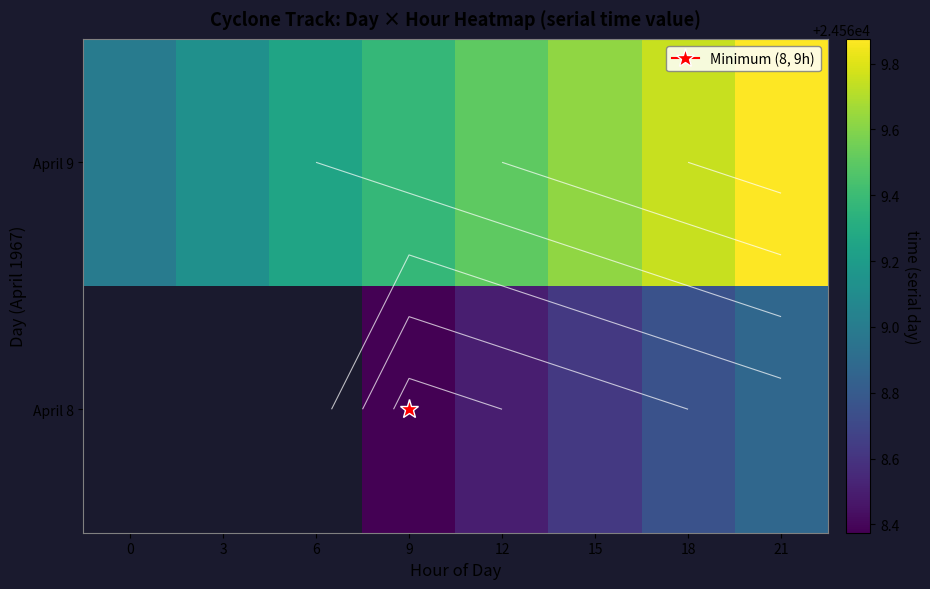

What is the difference between the maximum and minimum values in the April 9 series?

0.9